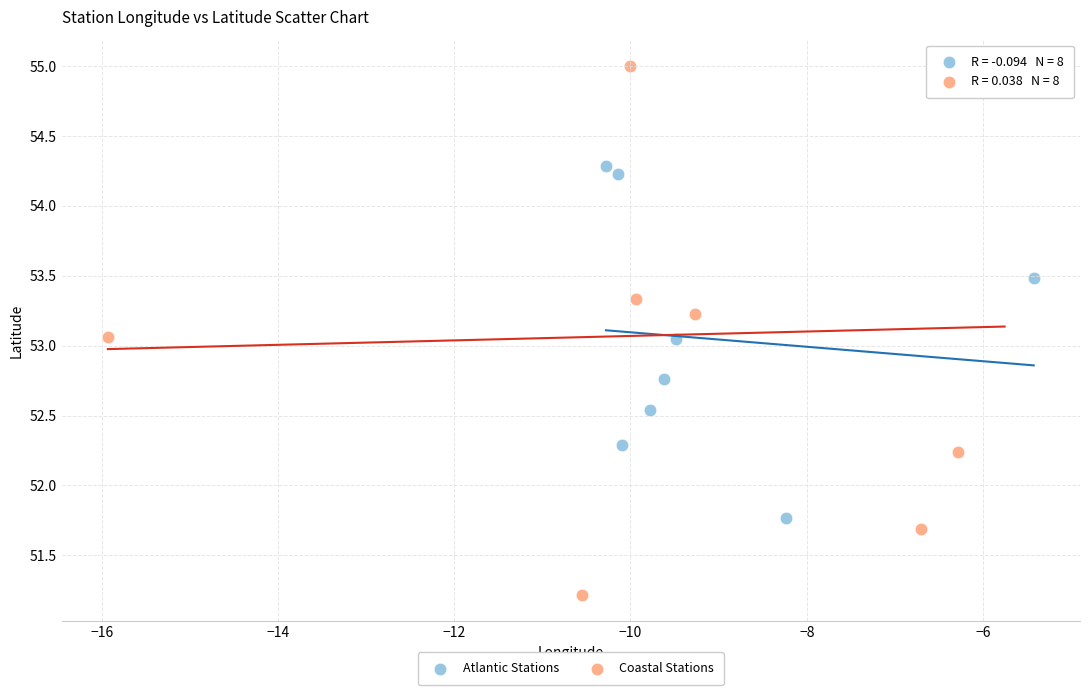

Which series contains the lowest Y value?

Coastal Stations